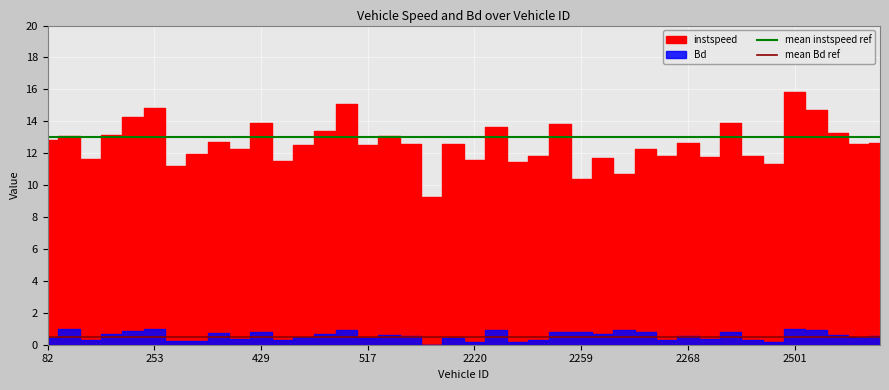

What is the value of the mean Bd ref point at the 24th from the left?

0.5